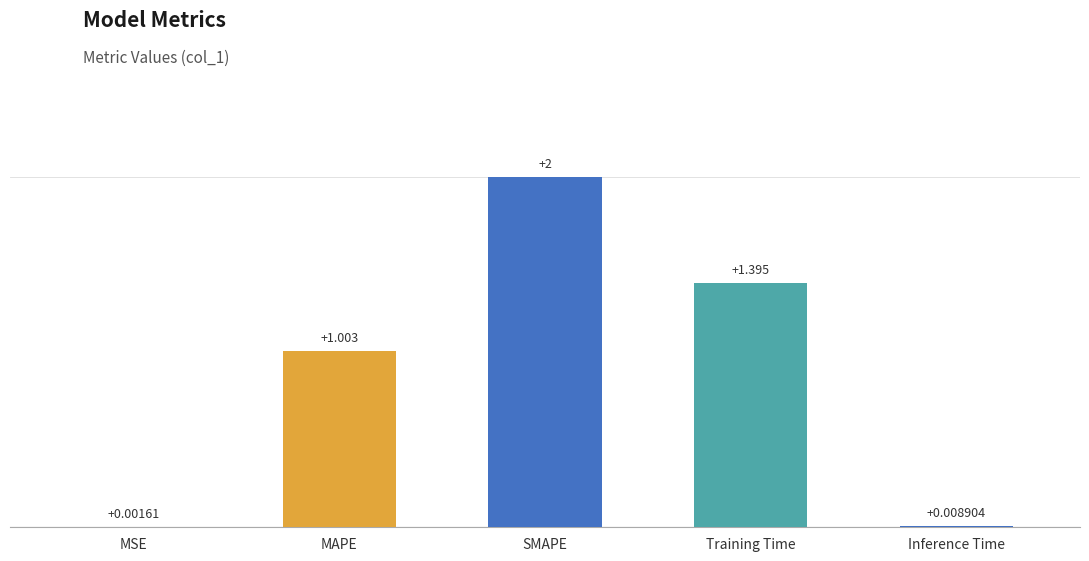

Which category has the highest value across all series?

SMAPE